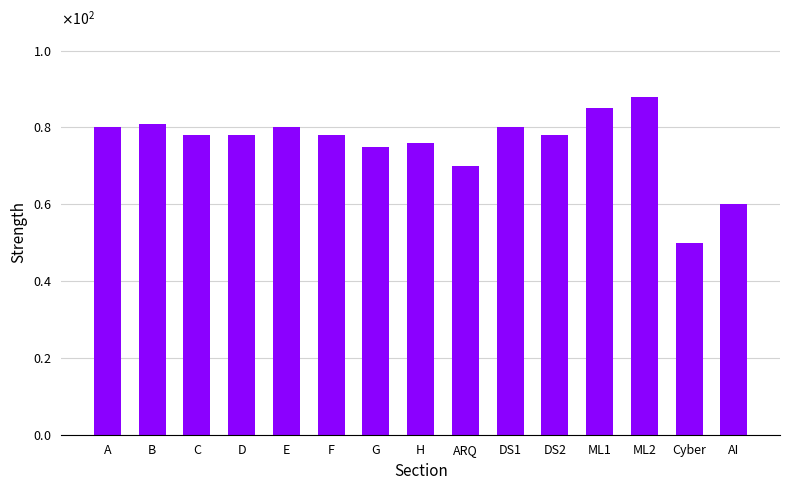

Reading right to left, transcribe all the data shown in this chart.

60	50	88	85	78	80	70	76	75	78	80	78	78	81	80